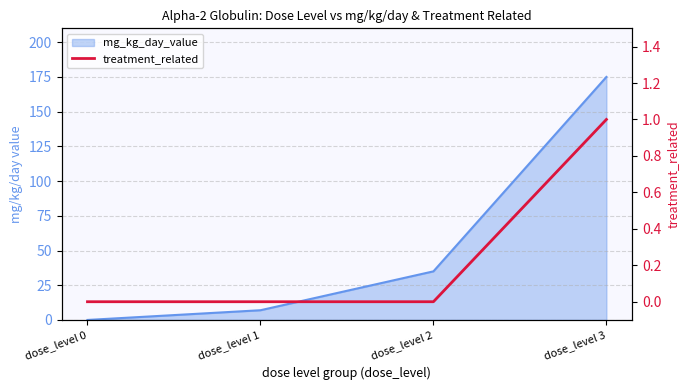

Count the number of categories in the chart.

4